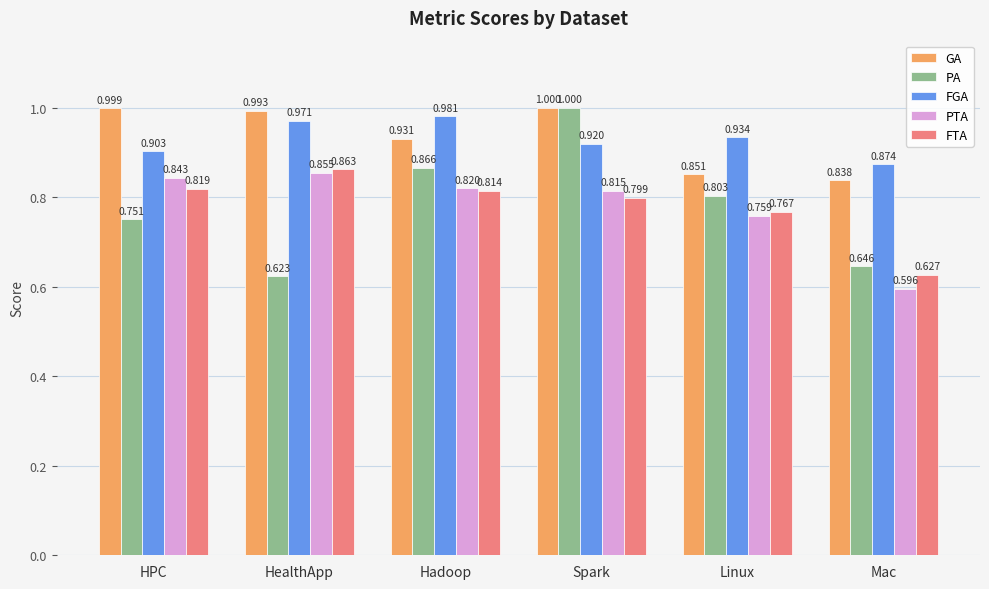

At which label does FTA reach its minimum?

Mac